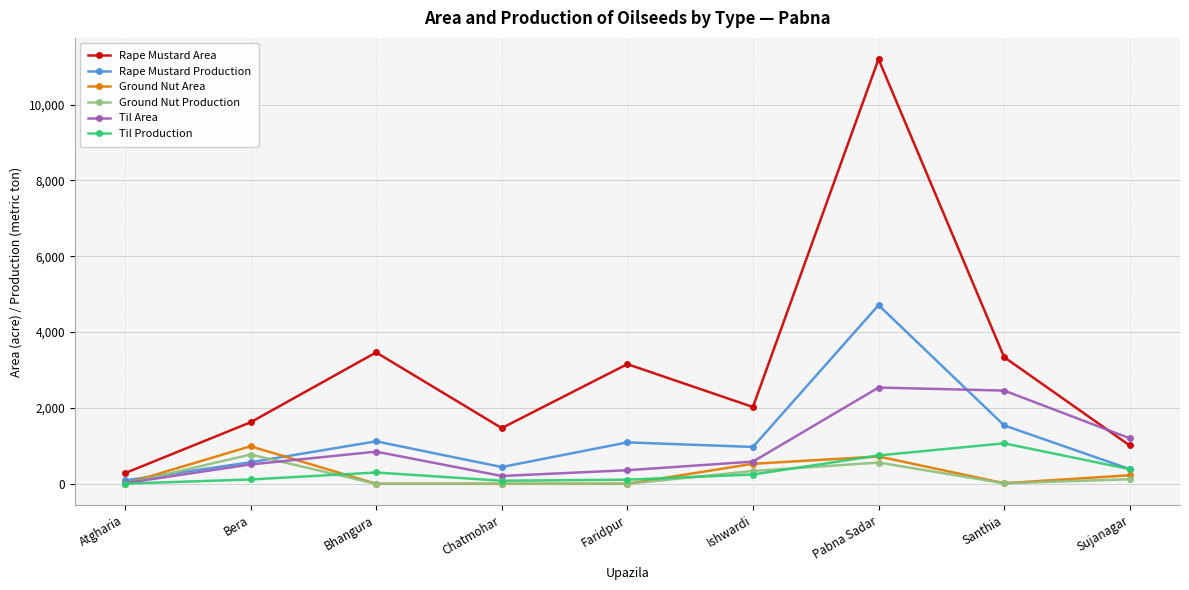

True or false: Rape Mustard Area and Ground Nut Production intersect in this chart.

False